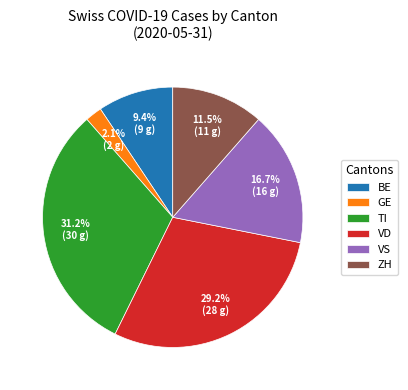

What is the total percentage of TI and BE?

40.6%